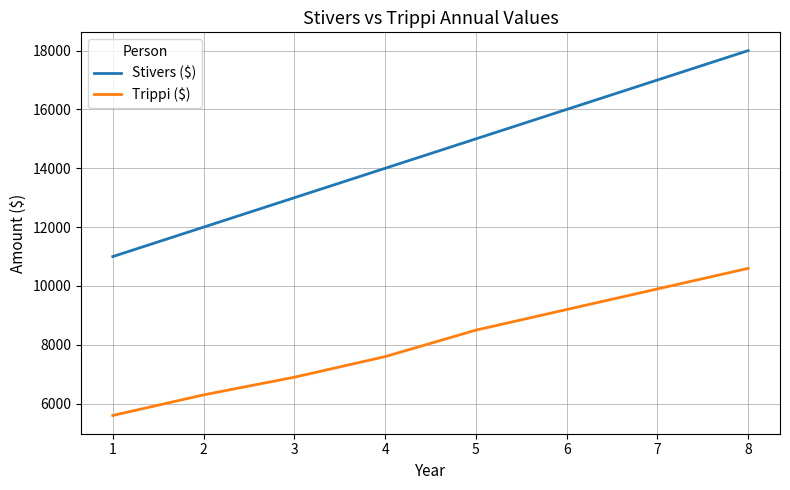

How many lines are shown in the chart?

2